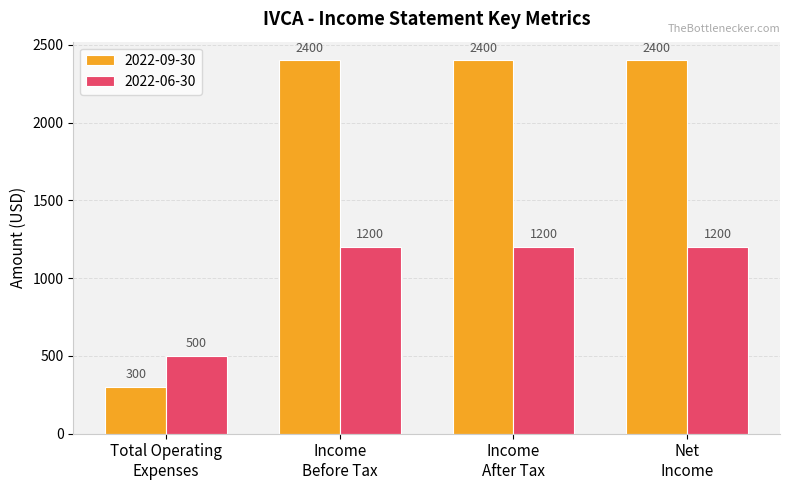

What is the sum of all 2022-09-30 values?

7500